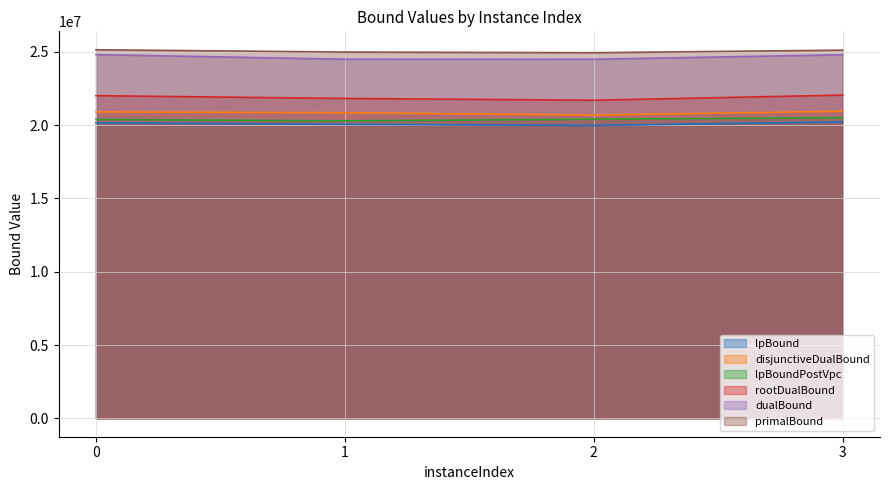

At which label is dualBound closest to 24660509?

3